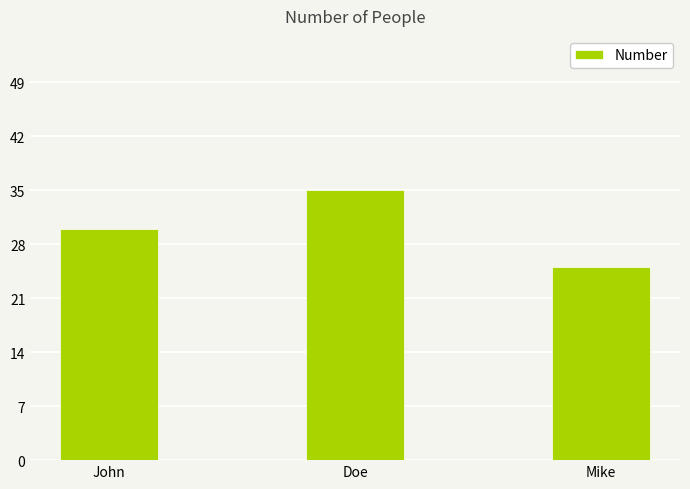

What is the average value?

30